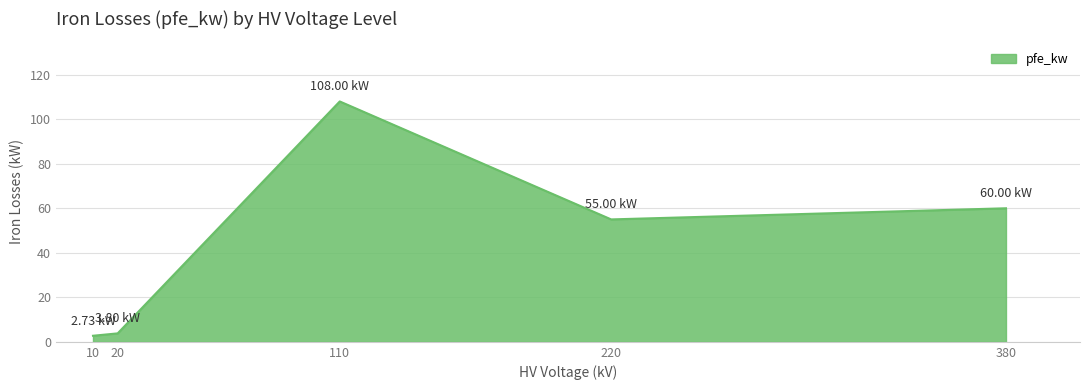

What is the ratio of the value at 110 to the value at 220?

2.0